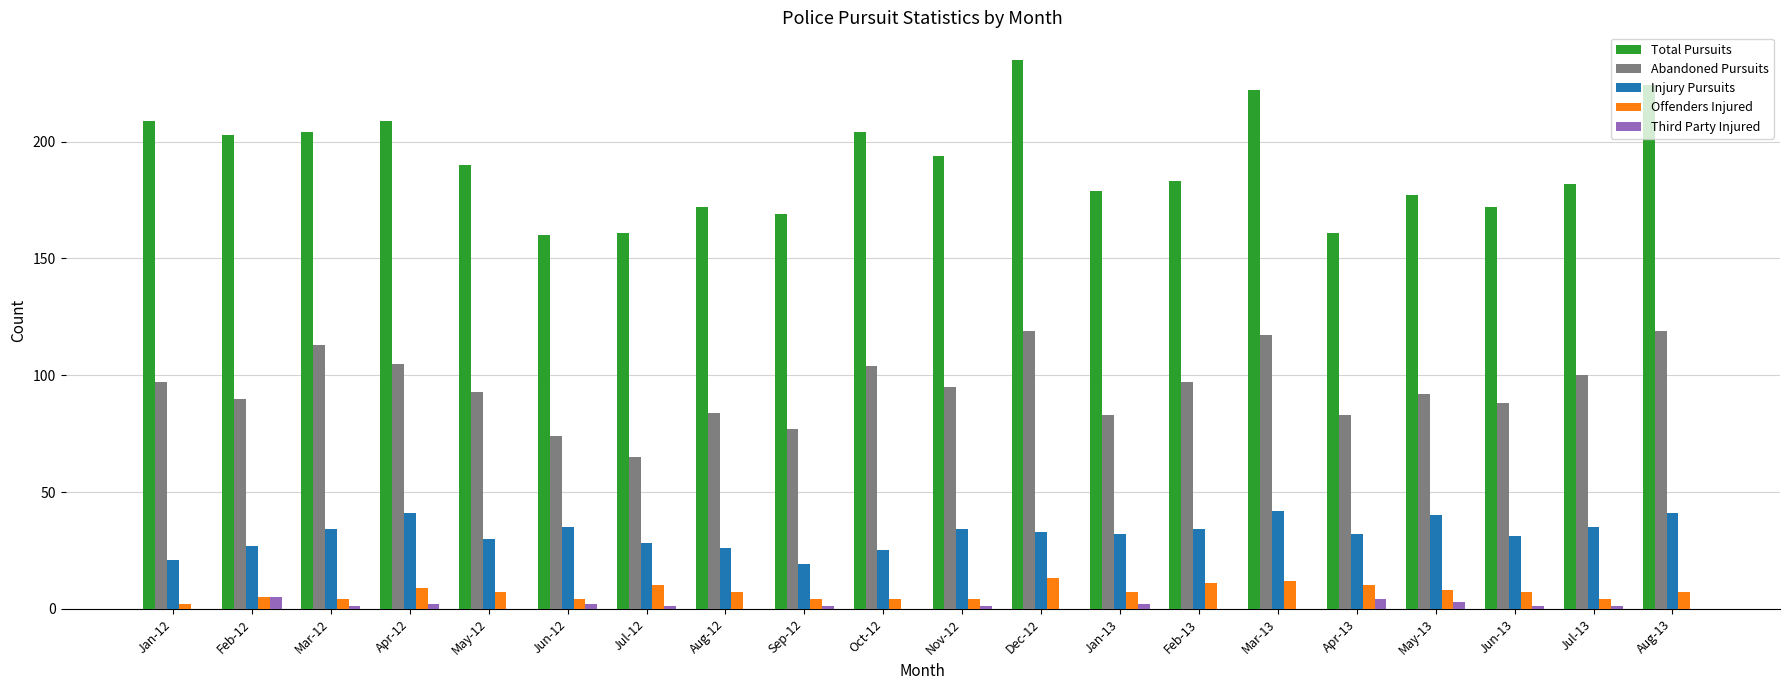

Is the value of Third Party Injured at Mar-13 greater than the value of Abandoned Pursuits at May-12?

No